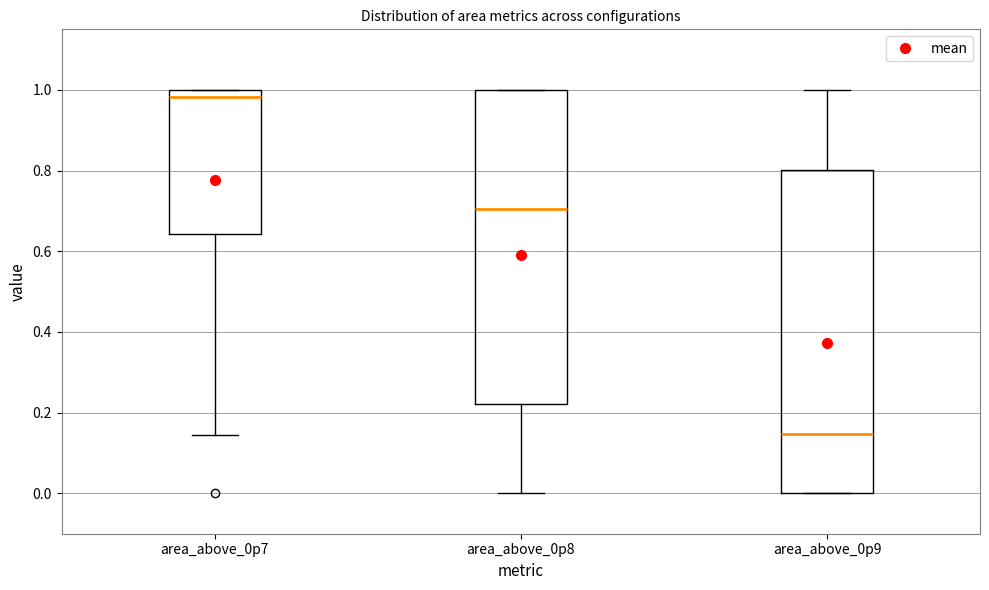

Reading left to right, transcribe this box plot: for each box, give where its median line is, the range the box spans, and where its two whiskers end, as read against the y-axis. The values are not printed on the chart, so give them approximately, as read against the axis.

area_above_0p7: median 0.98, box 0.64 to 1.00, whiskers 0.14 to 1.00
area_above_0p8: median 0.70, box 0.22 to 1.00, whiskers 0.00 to 1.00
area_above_0p9: median 0.14, box 0.00 to 0.80, whiskers 0.00 to 1.00